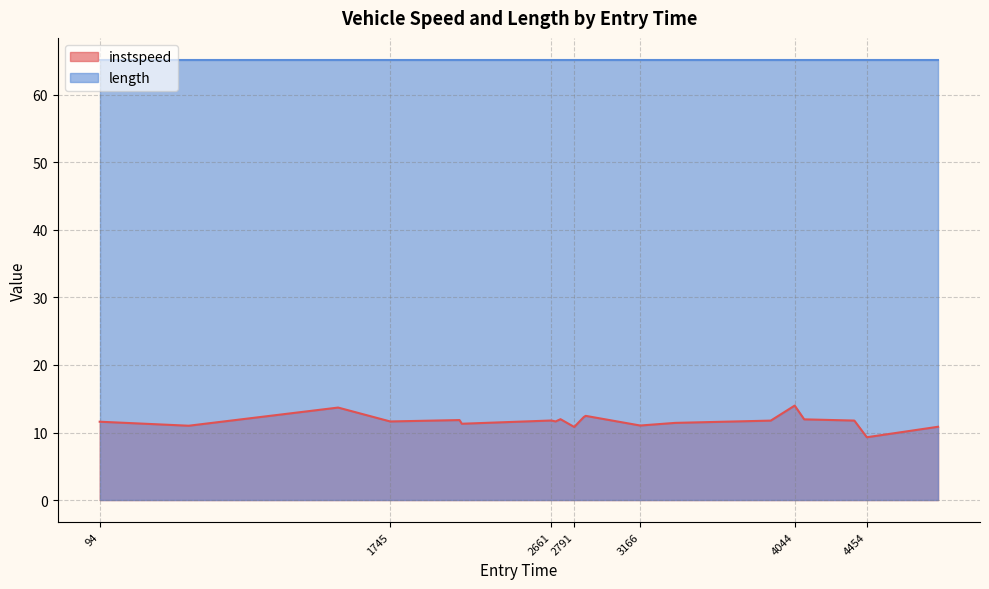

Rank the categories by value from lowest to highest.

4454, 2791, 4859, 600, 3166, 2152, 3364, 94, 1745, 2685, 3908, 4383, 2661, 2139, 4098, 2713, 2845, 2856, 1449, 4044